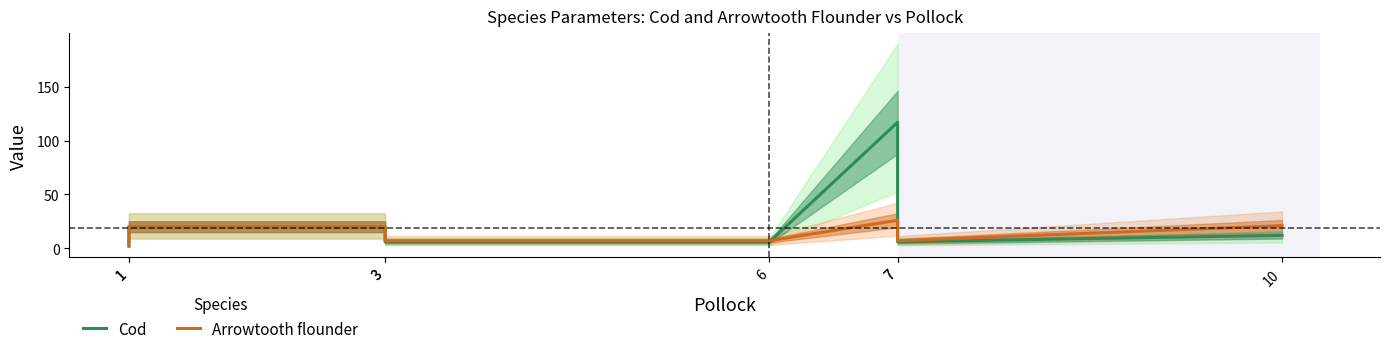

At 6, list the series in order from largest to smallest.

Arrowtooth flounder, Cod